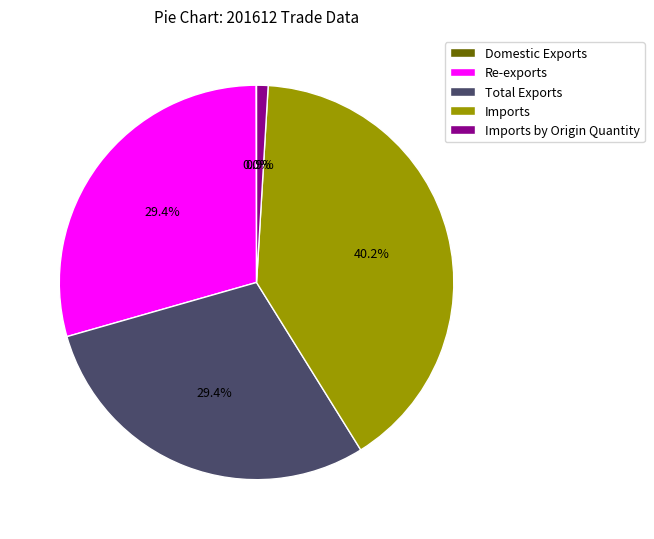

Combined, what portion of the pie is Re-exports and Imports by Origin Quantity?

30.3%